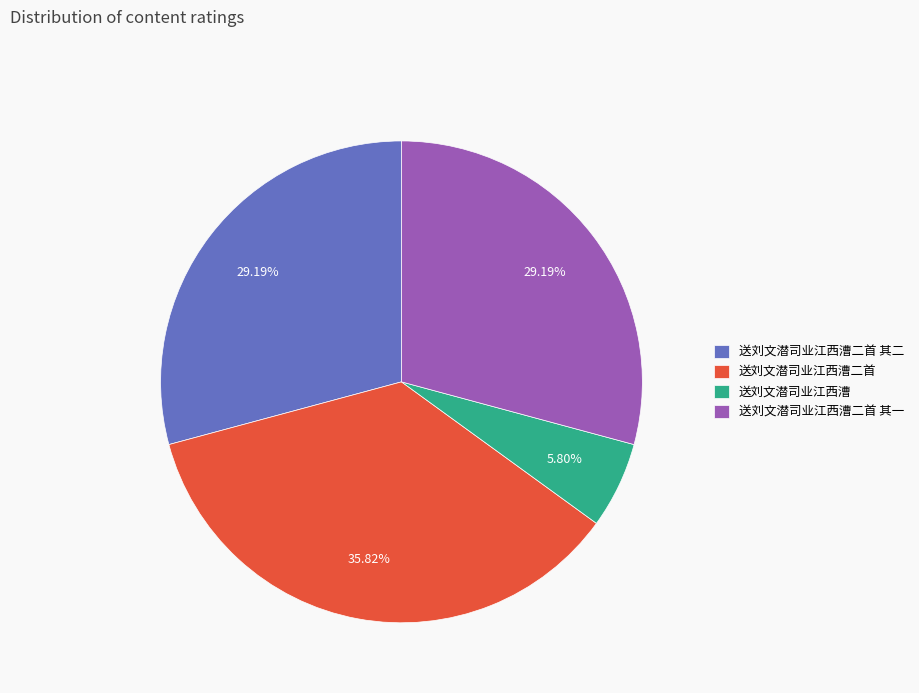

To the nearest percent, what percentage of the pie is 送刘文潜司业江西漕?

6%